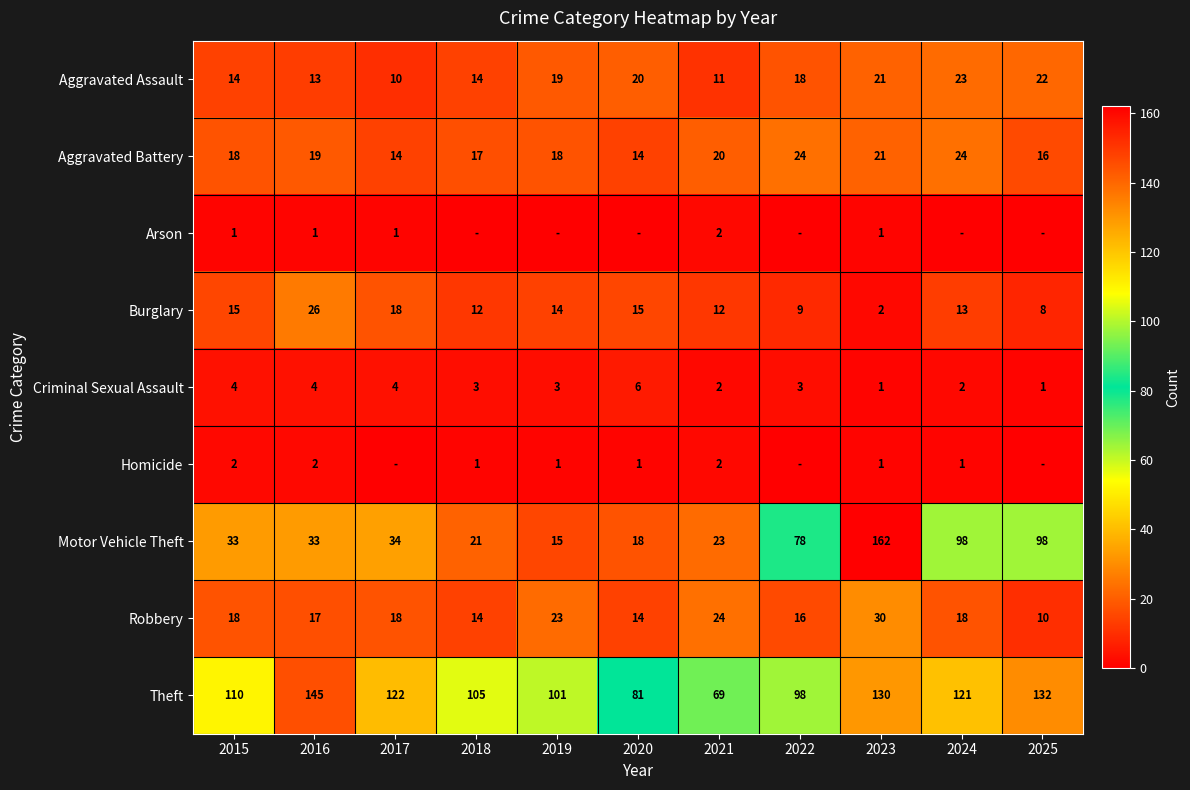

What is the total value across all series at 2017?

221